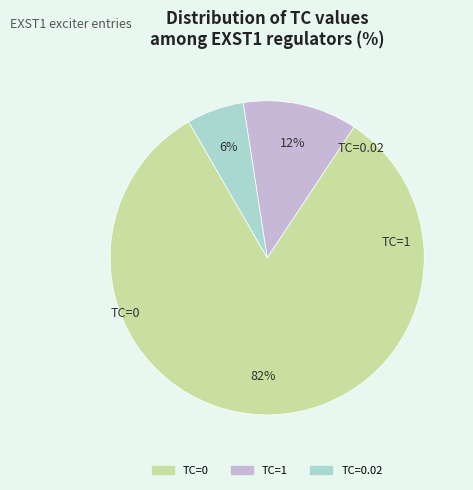

Does any single category account for the majority?

Yes